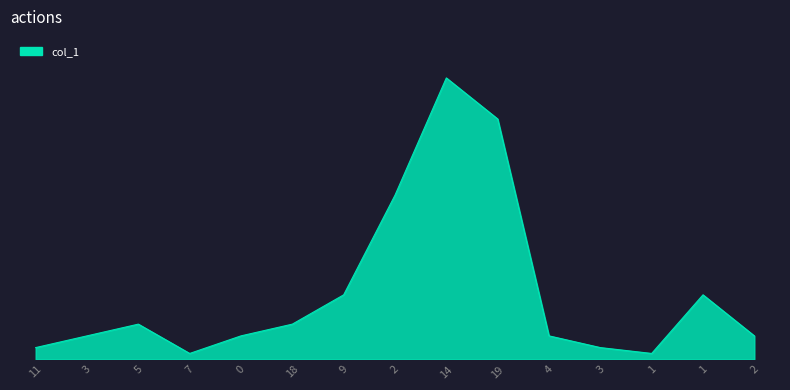

The chart shows a value of 1 at 0. True or false?

False